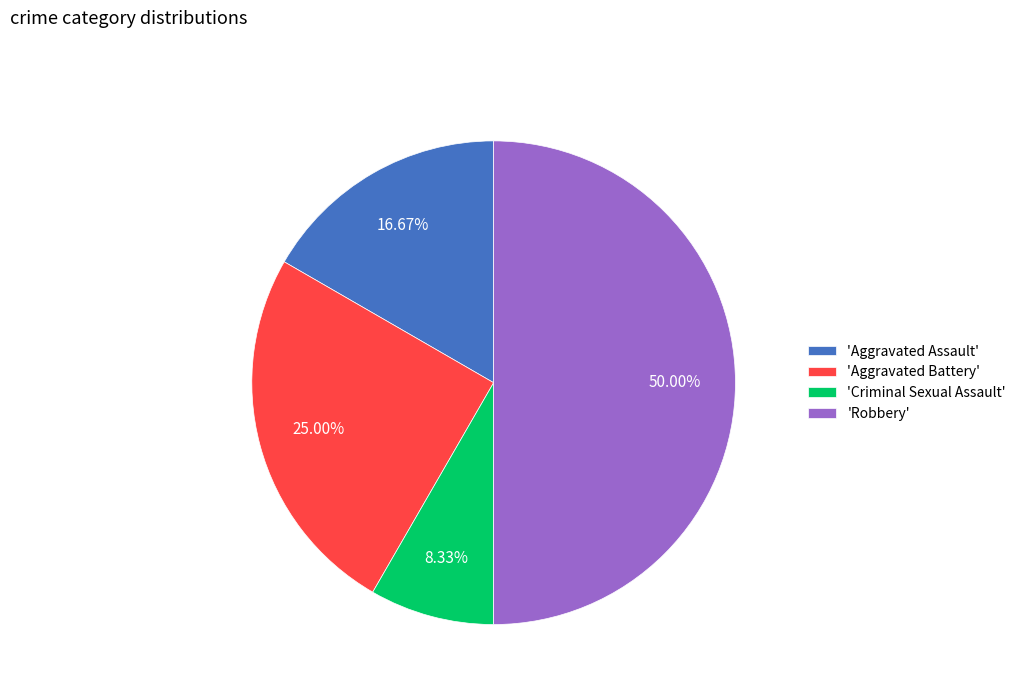

What is the ratio of the value at 'Aggravated Battery' to the value at 'Aggravated Assault'?

1.5